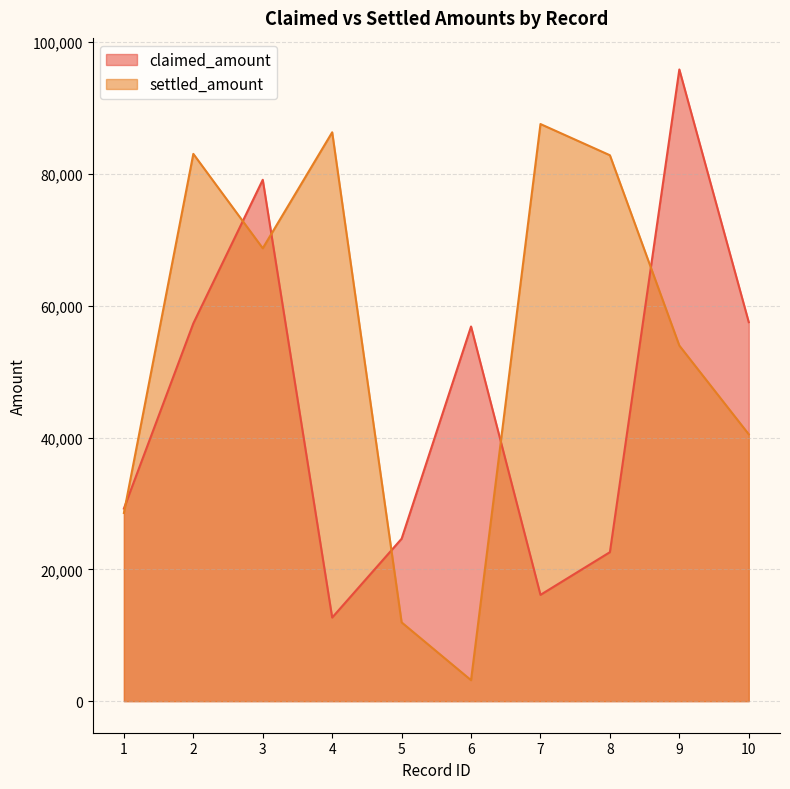

What are all the series names shown in the legend?

claimed_amount, settled_amount